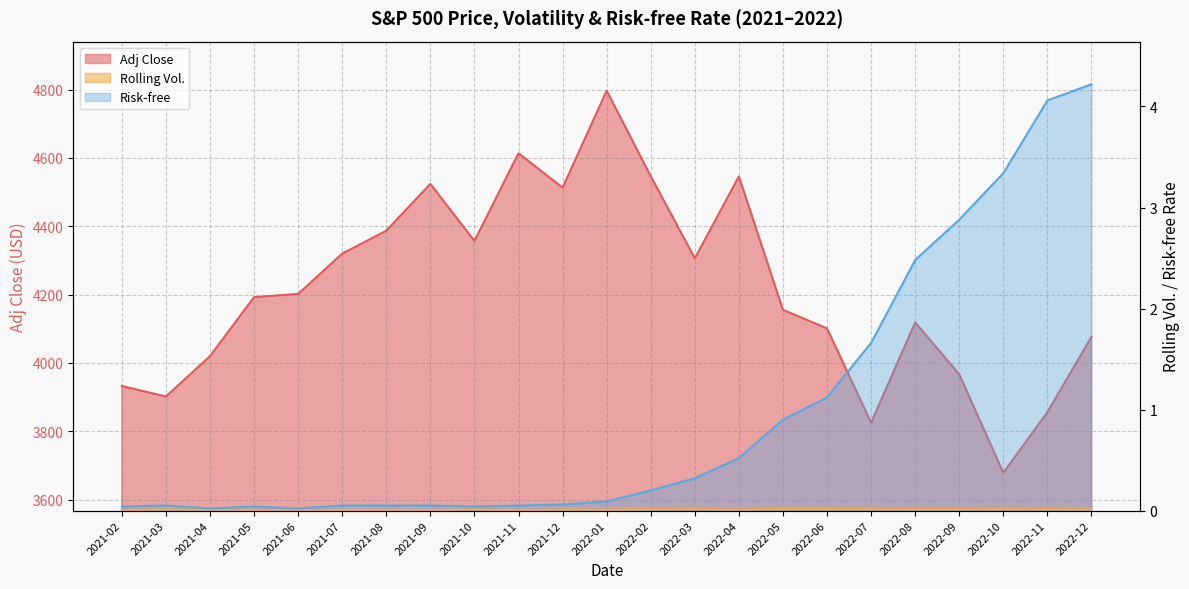

The value of Risk-free at 2021-09 is 0.1. True or false?

False